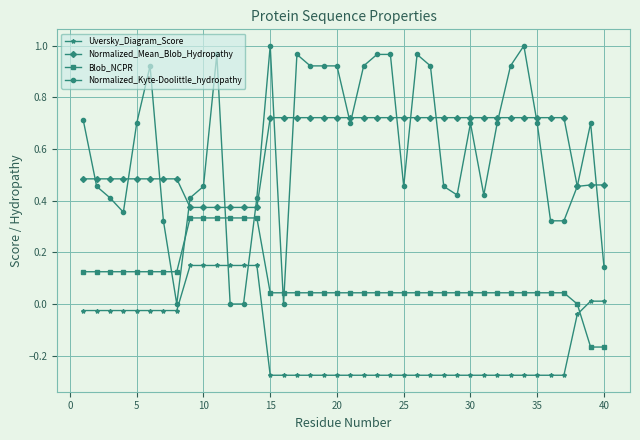

Which series has the largest range (max minus min)?

Normalized_Kyte-Doolittle_hydropathy